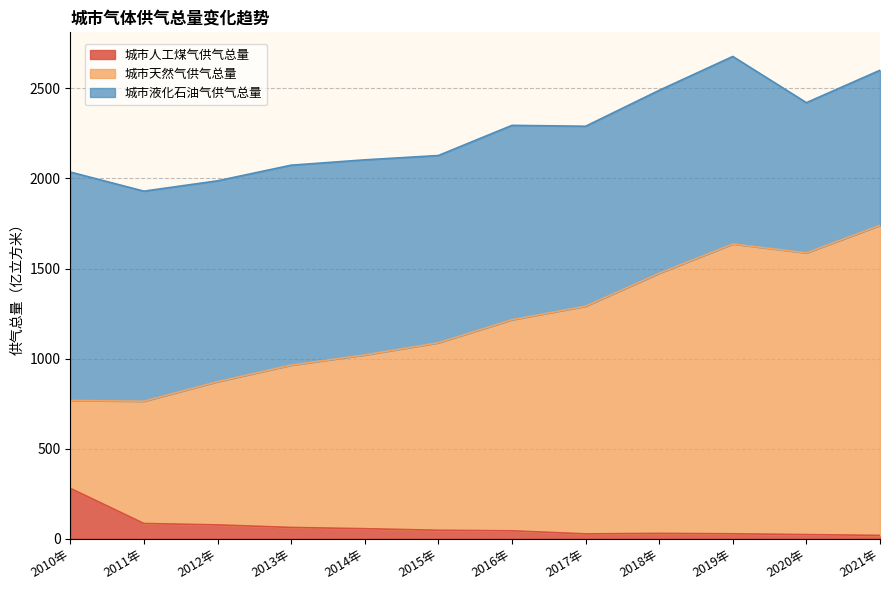

How many lines are shown in the chart?

3